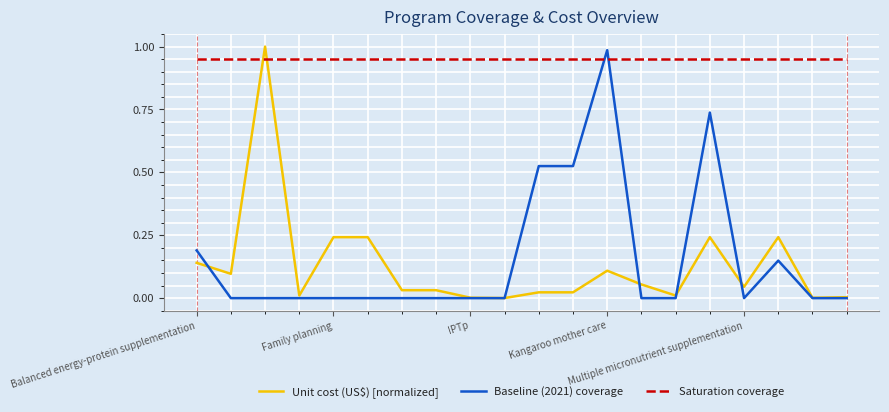

How many intersections are there between Unit cost (US$) [normalized] and Saturation coverage?

2